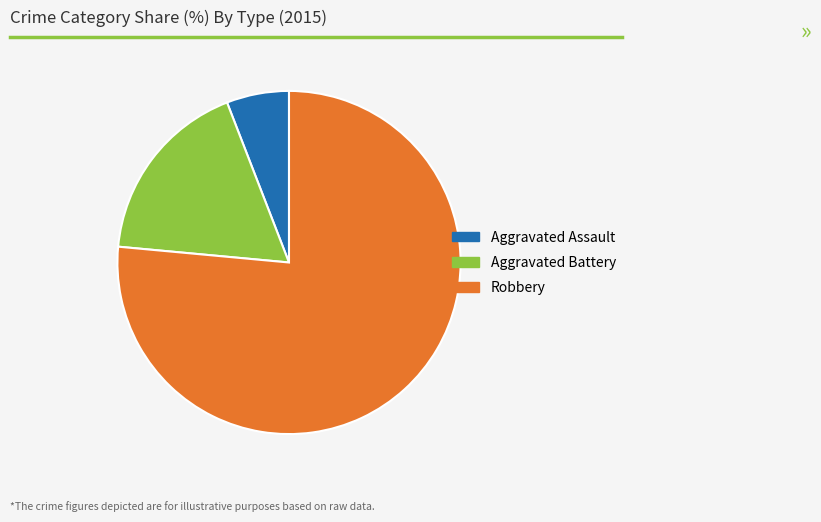

Do Aggravated Battery and Robbery together represent more than half of the pie?

Yes